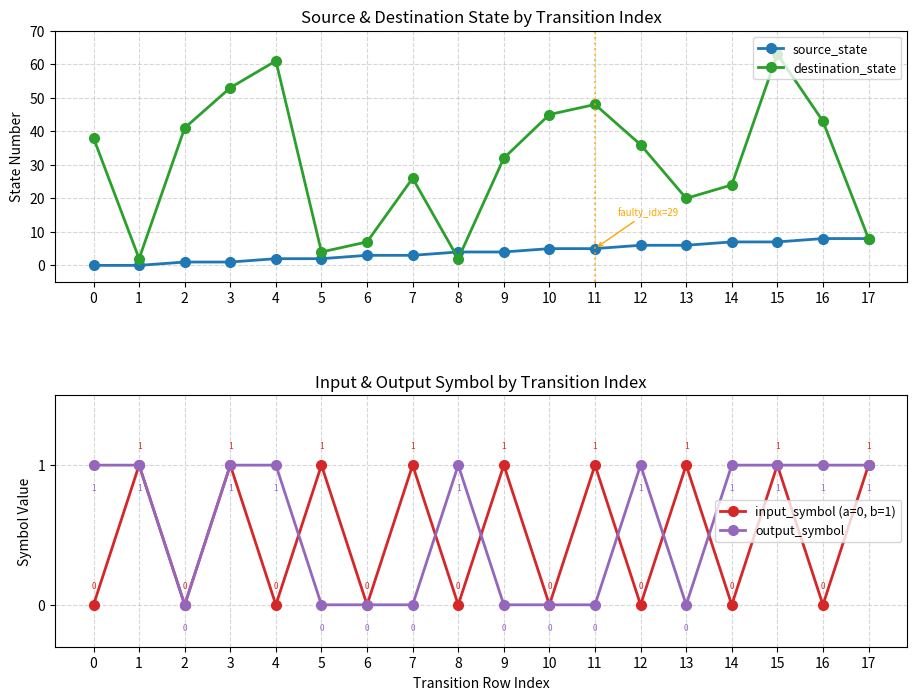

What is the total value across all series at 10?

50